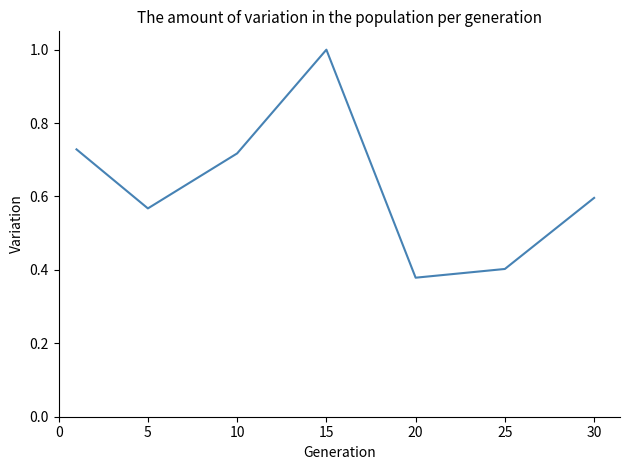

Does the chart have visible grid lines?

No